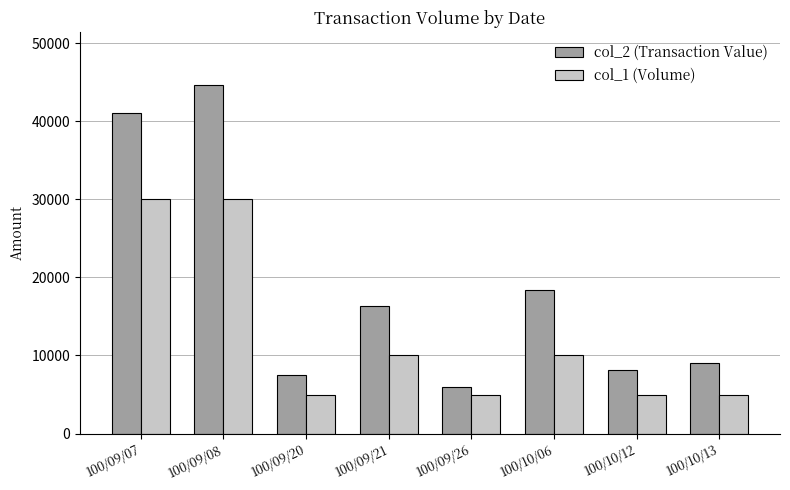

True or false: col_2 (Transaction Value) has a value of 29695 at 100/10/06.

False